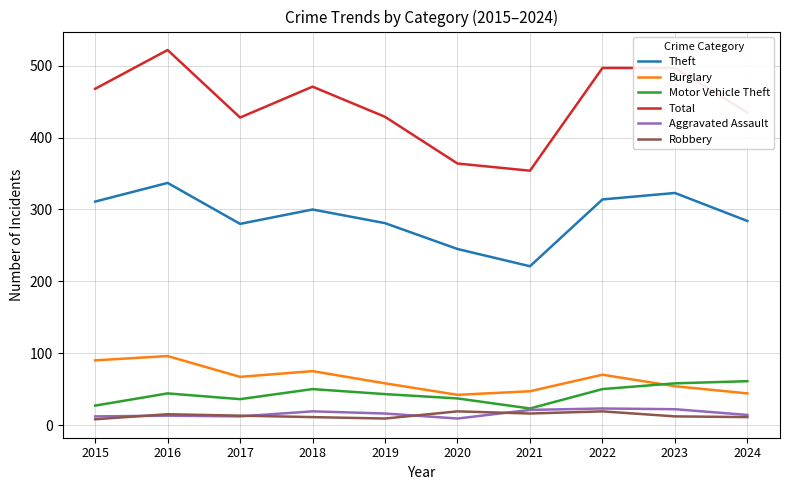

What are all the series names shown in the legend?

Theft, Burglary, Motor Vehicle Theft, Total, Aggravated Assault, Robbery